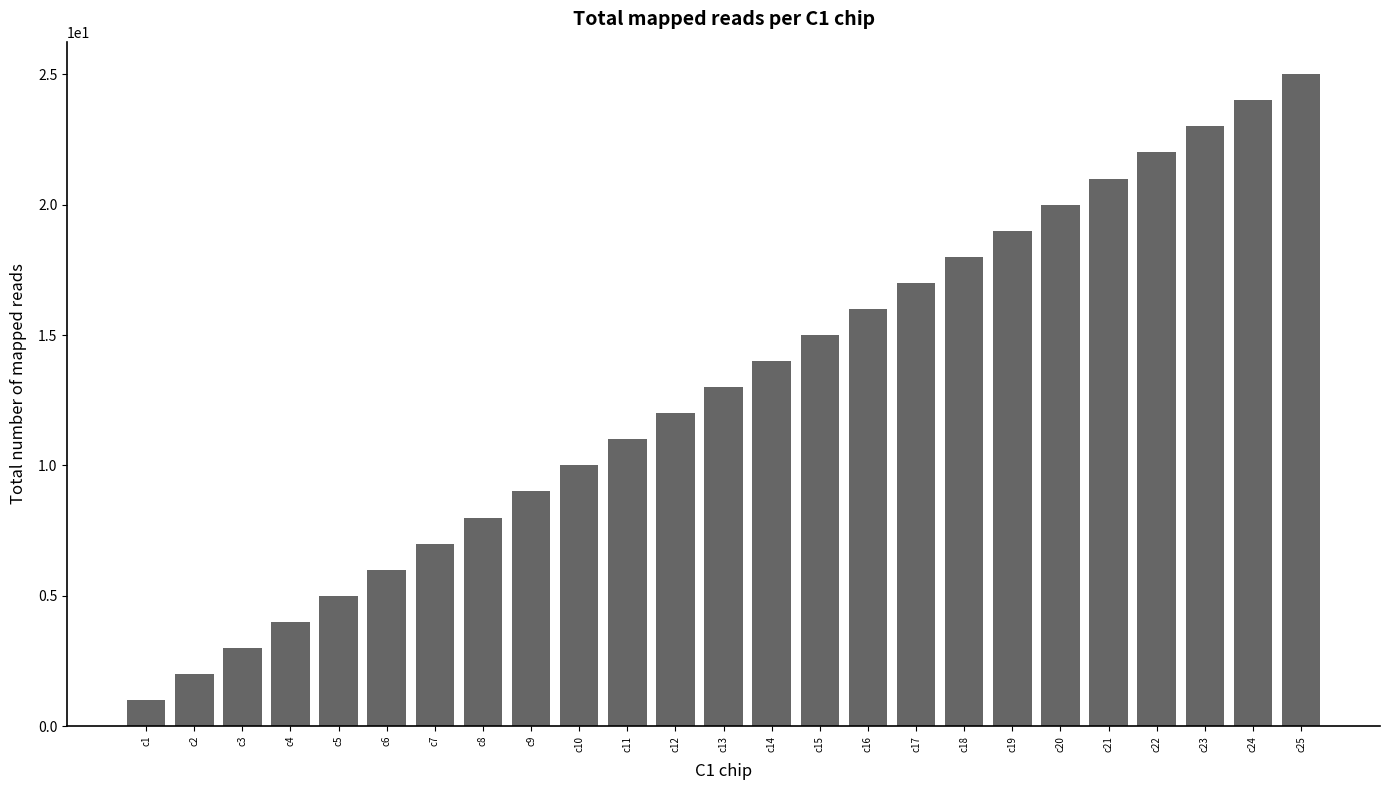

What is the value of the 4th bar from the left?

4